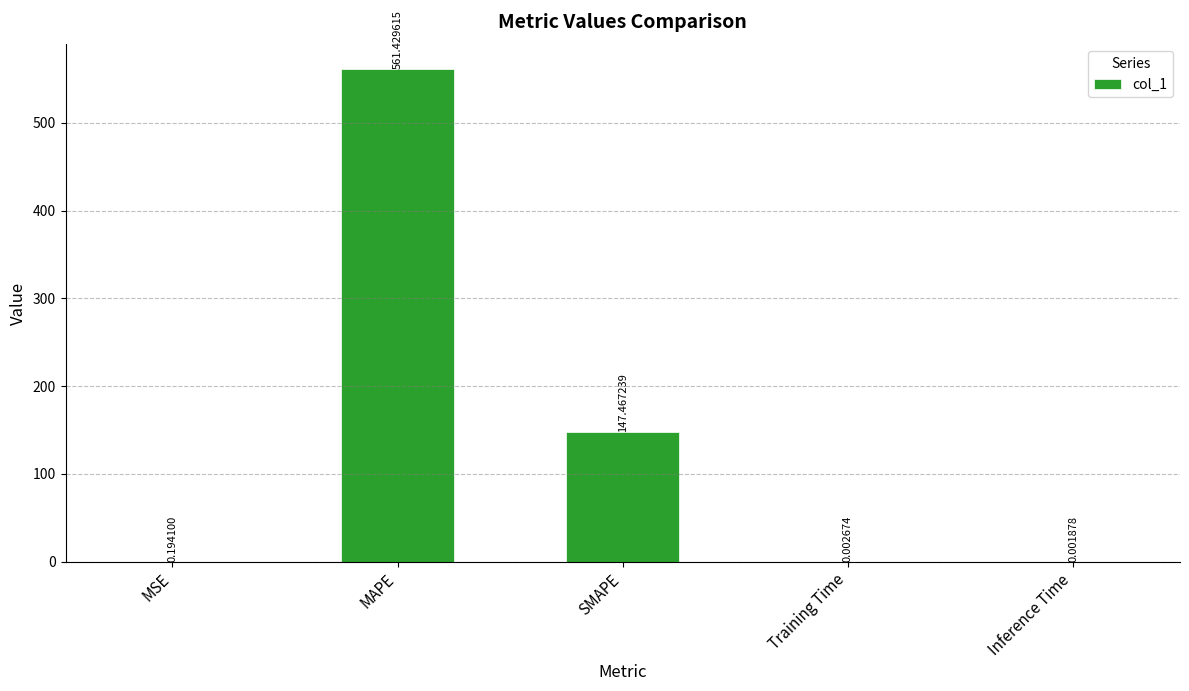

Are the bars horizontal?

No